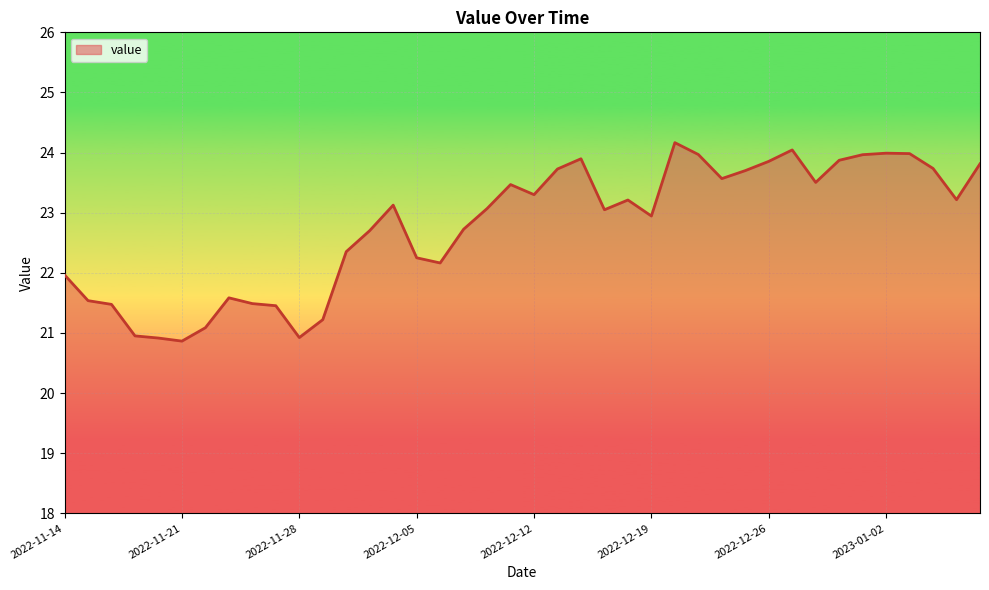

What is the maximum value shown in the chart?

24.2